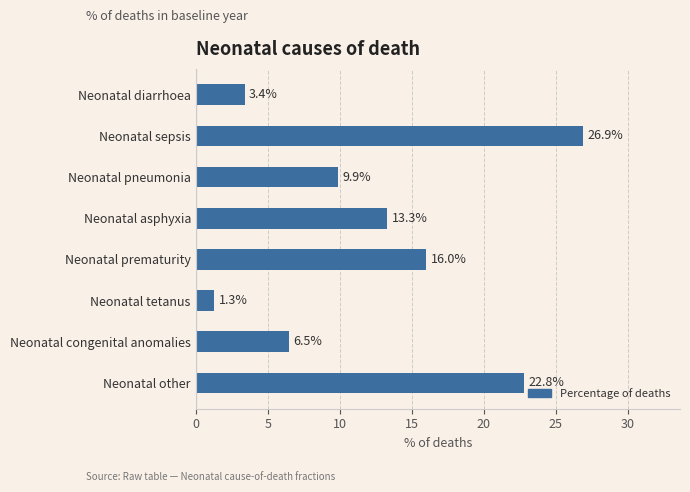

What is the ratio of the value at Neonatal pneumonia to the value at Neonatal asphyxia?

0.7